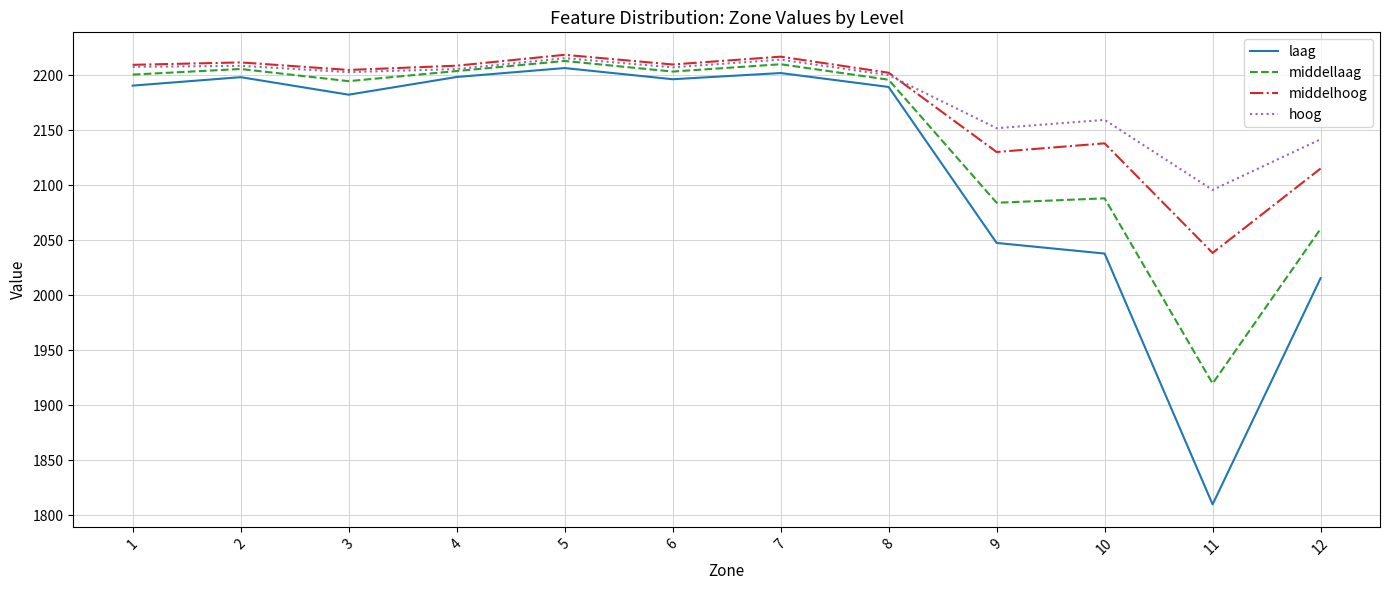

What is the lowest value of the laag series?

1810.1